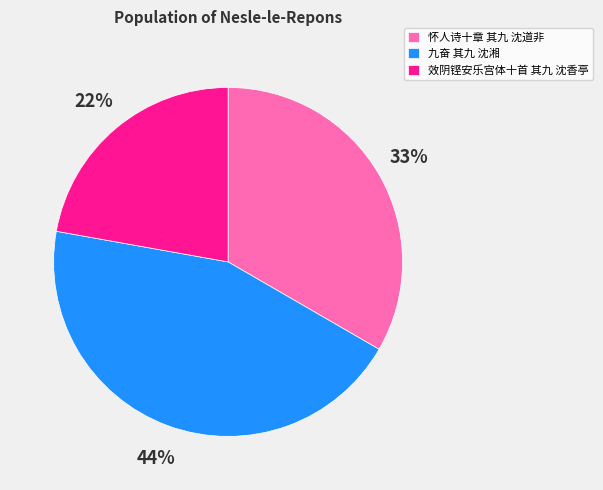

Is it true that 效阴铿安乐宫体十首 其九 沈香亭 is 22% of the pie?

True